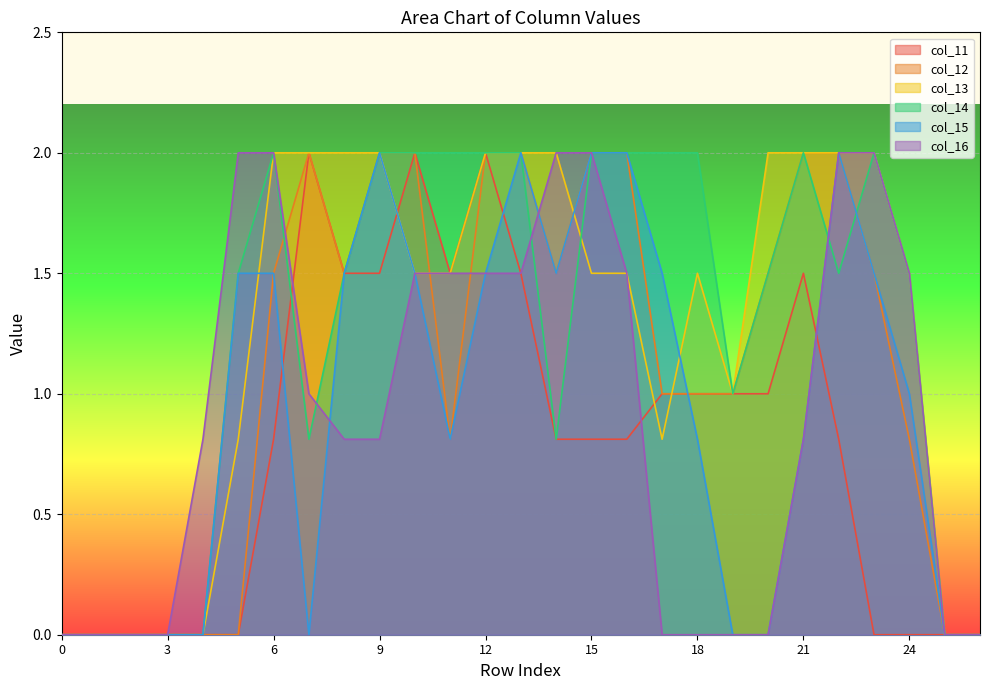

What is the greatest value displayed?

2.0